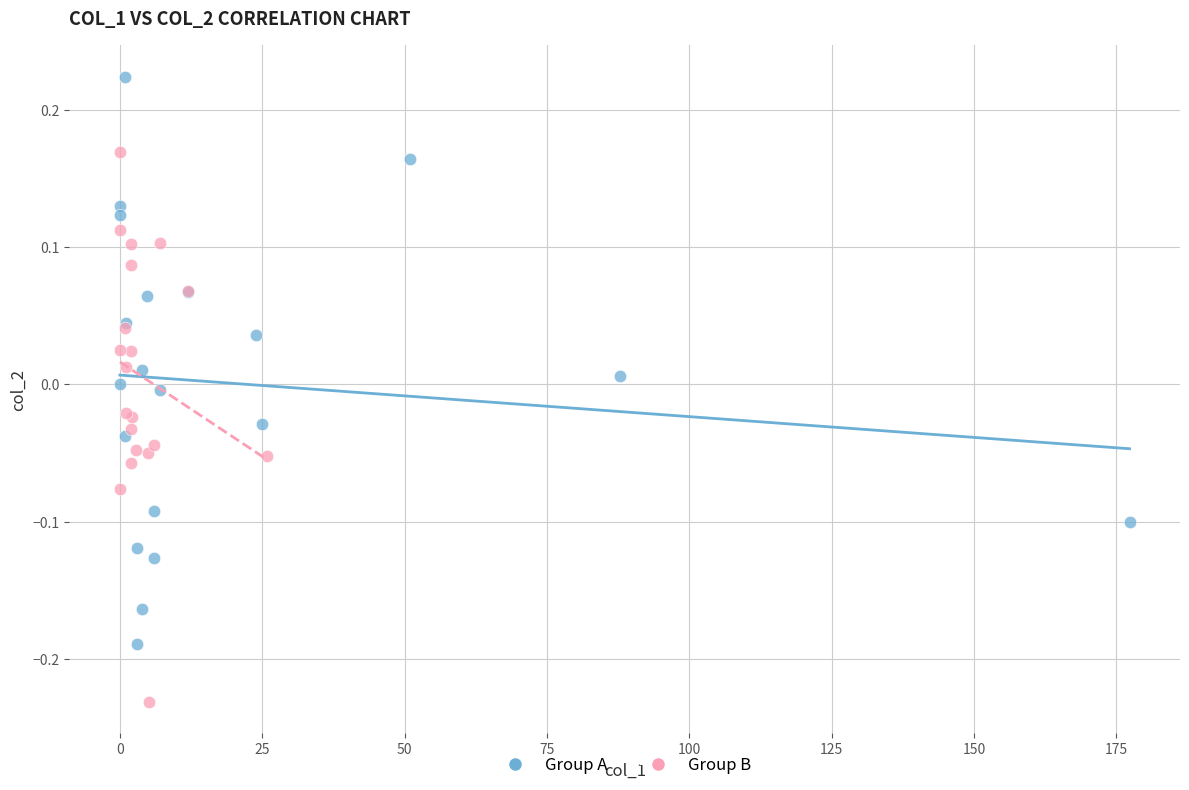

What are all the series names shown in the legend?

Group A, Group B